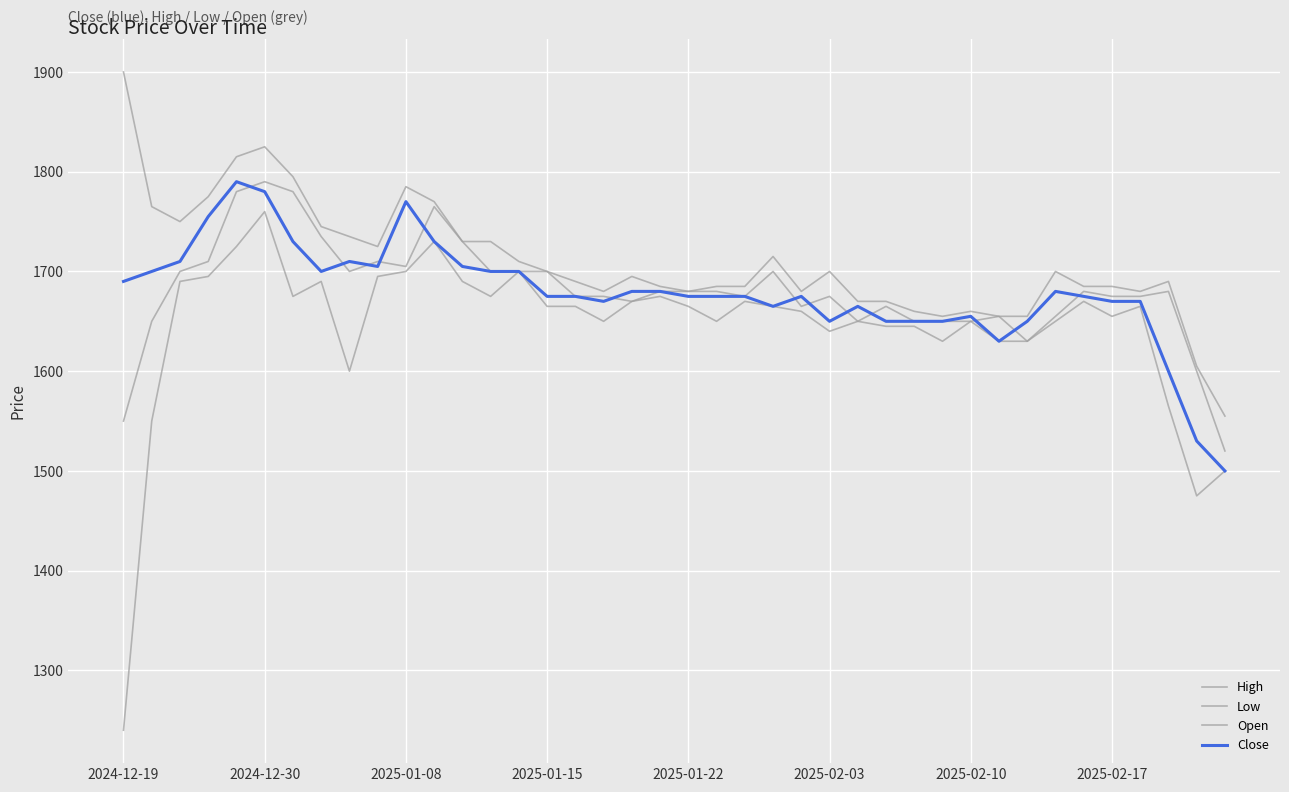

What is the minimum value shown in the chart?

1240